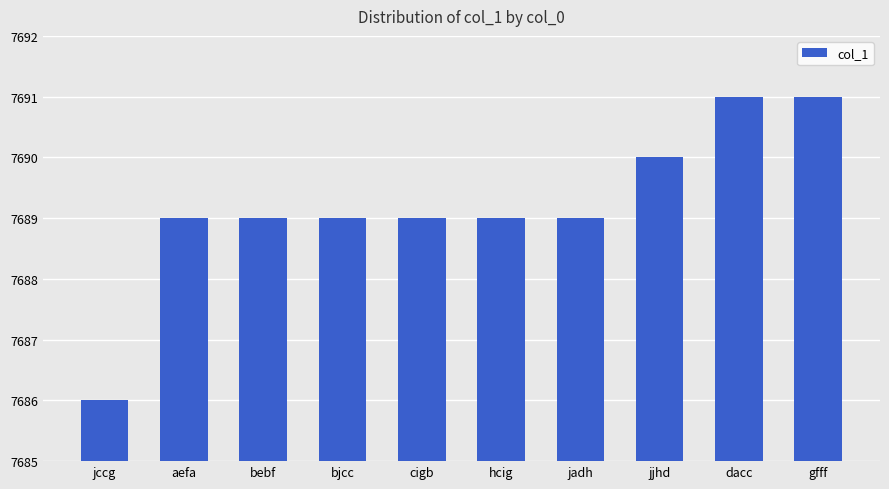

What is the smallest value displayed?

7686